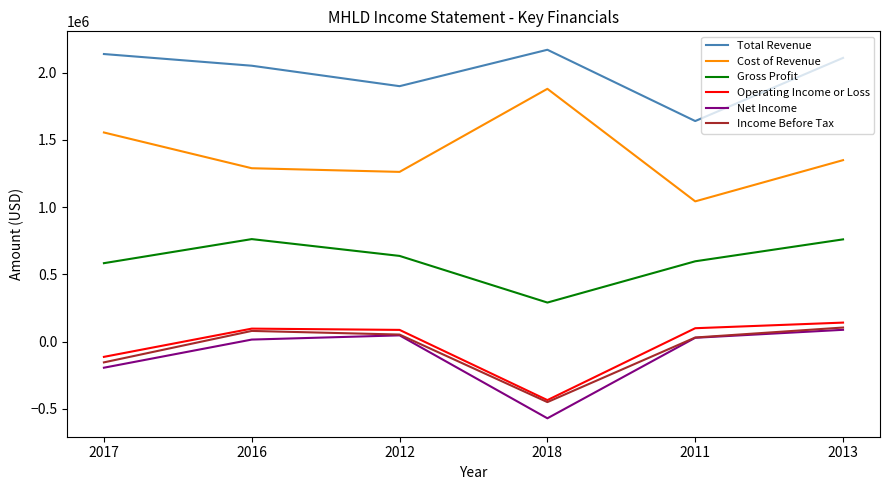

What is the sum of the Total Revenue values at 2013 and 2012?

4009900